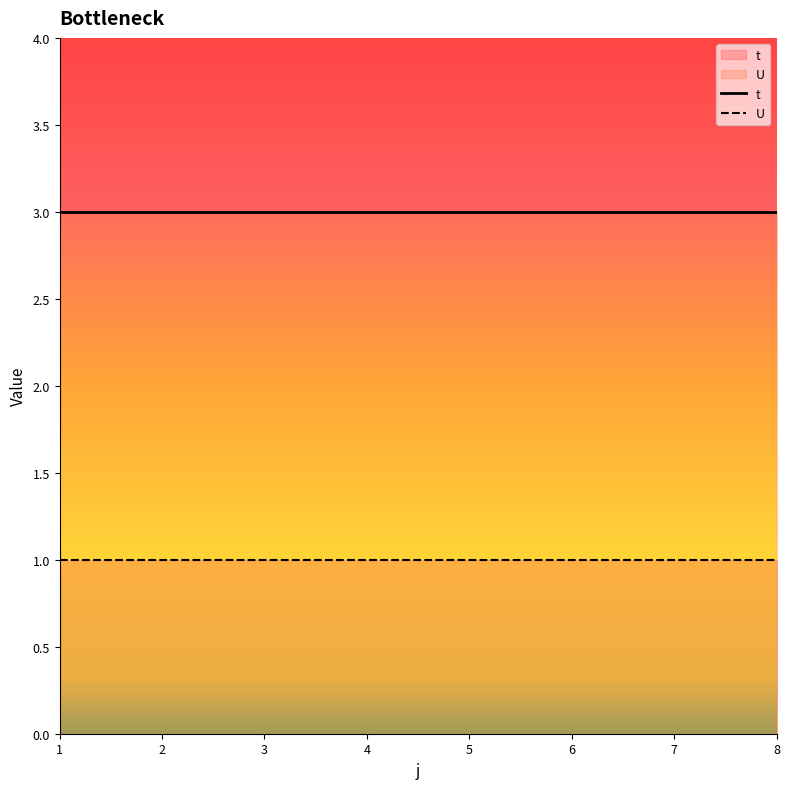

True or false: t and U intersect in this chart.

False